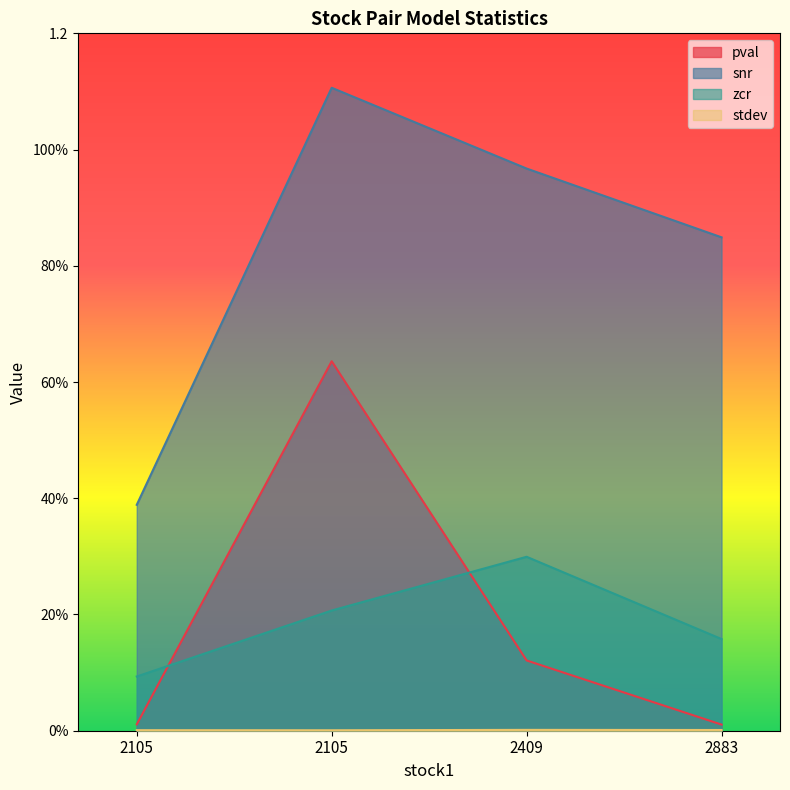

How many interior local peaks does the pval series have?

1